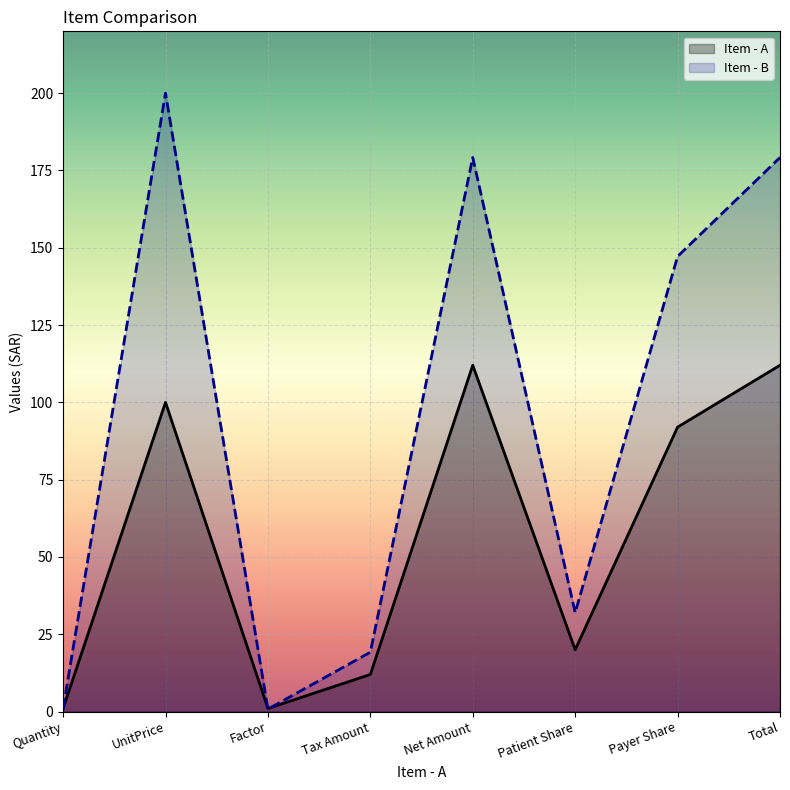

Read the Item - A value at Quantity.

1.0